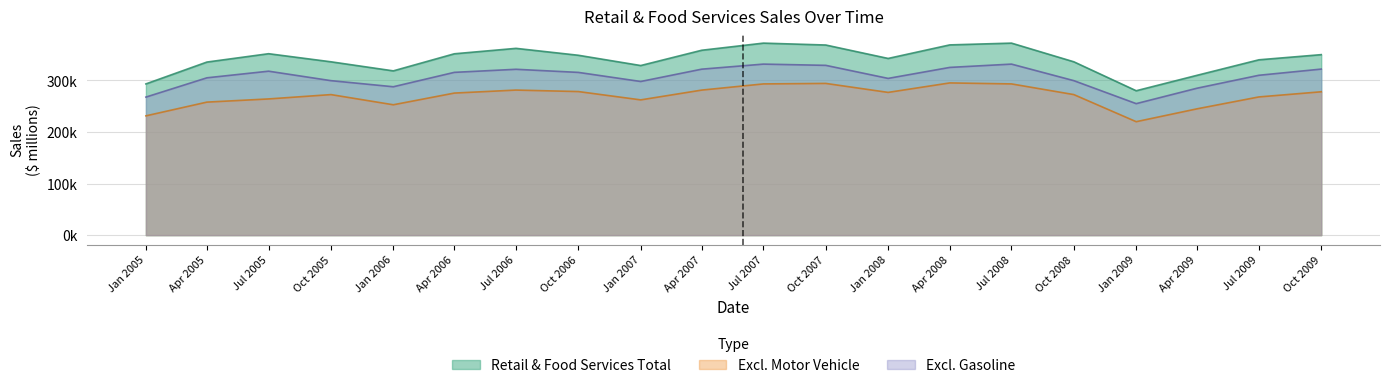

At which label is Retail & Food Services Total closest to 326177?

Jan 2007